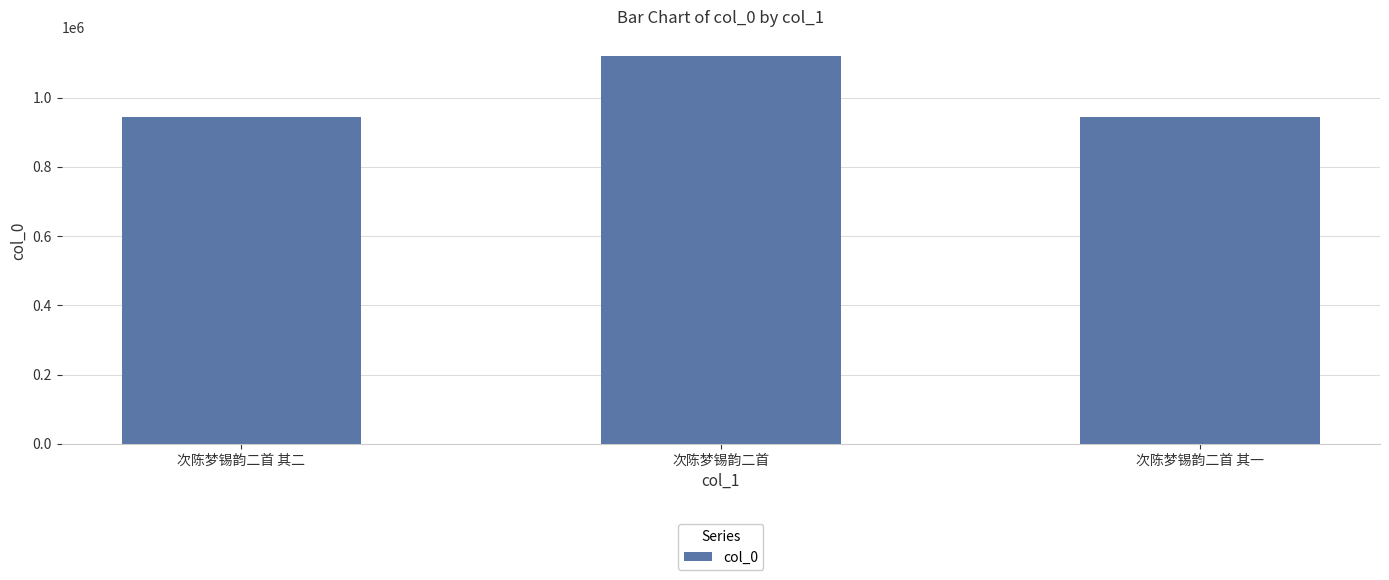

What is the sum of all values?

3005968